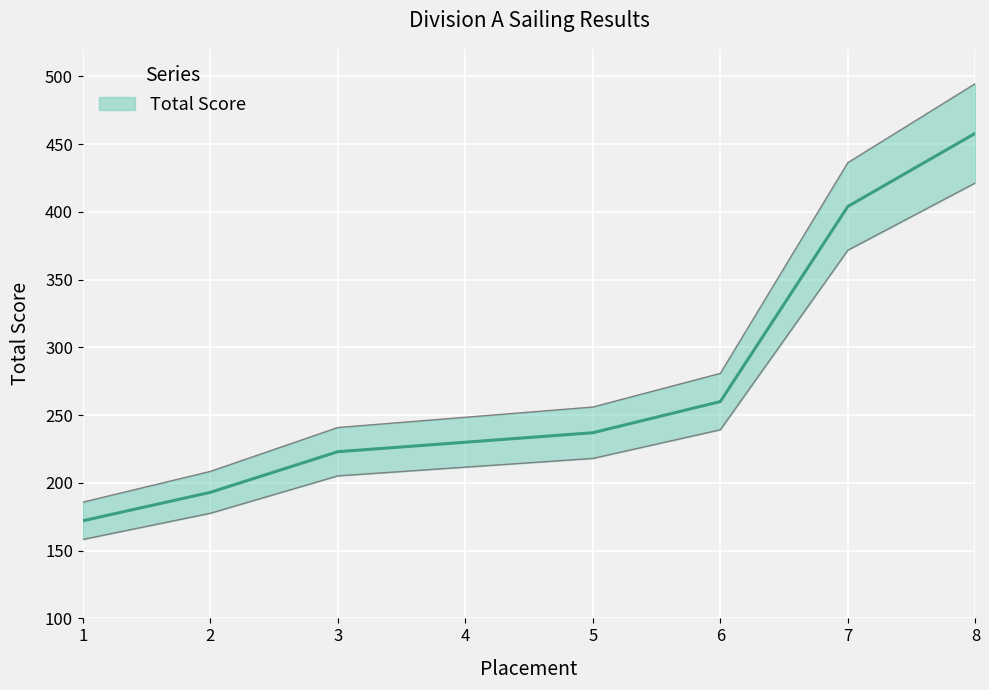

True or false: there are more than 1 points higher than both neighbors.

False